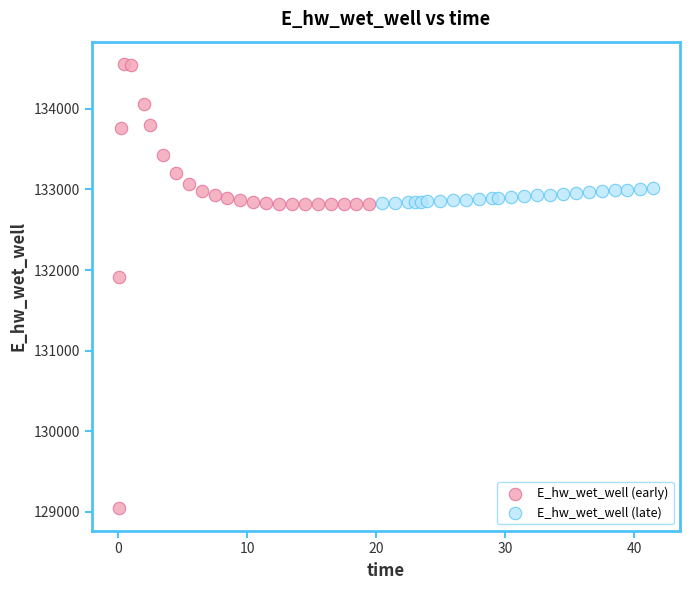

Which series contains the lowest Y value?

E_hw_wet_well (early)